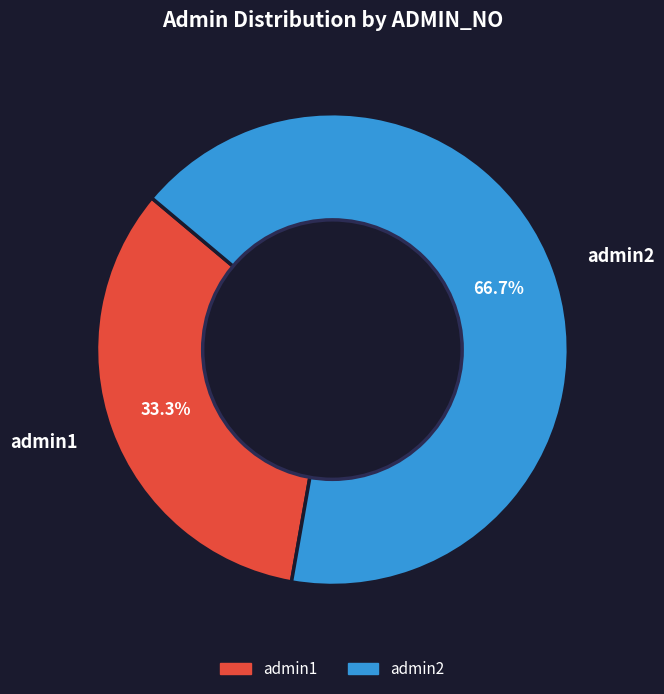

What is the smallest slice in the pie chart?

admin1